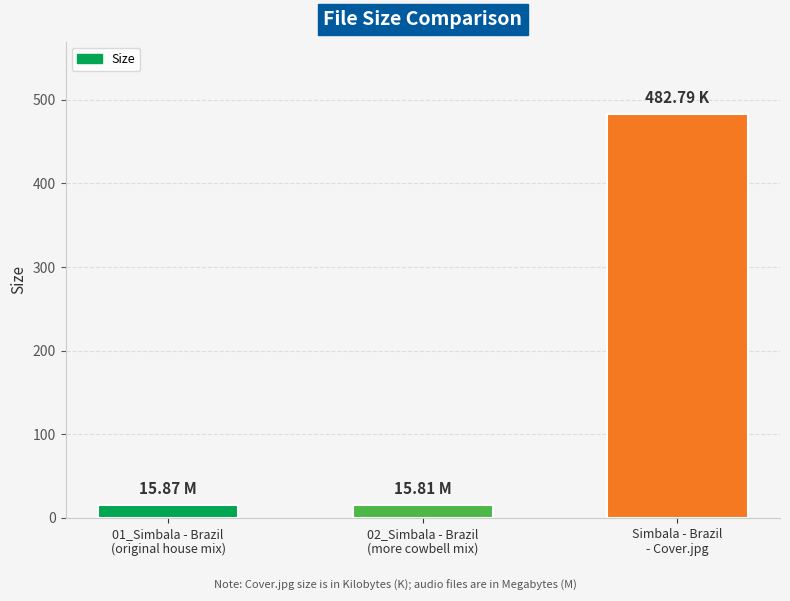

What is the change in value from 01_Simbala - Brazil
(original house mix) to Simbala - Brazil
- Cover.jpg?

+466.9